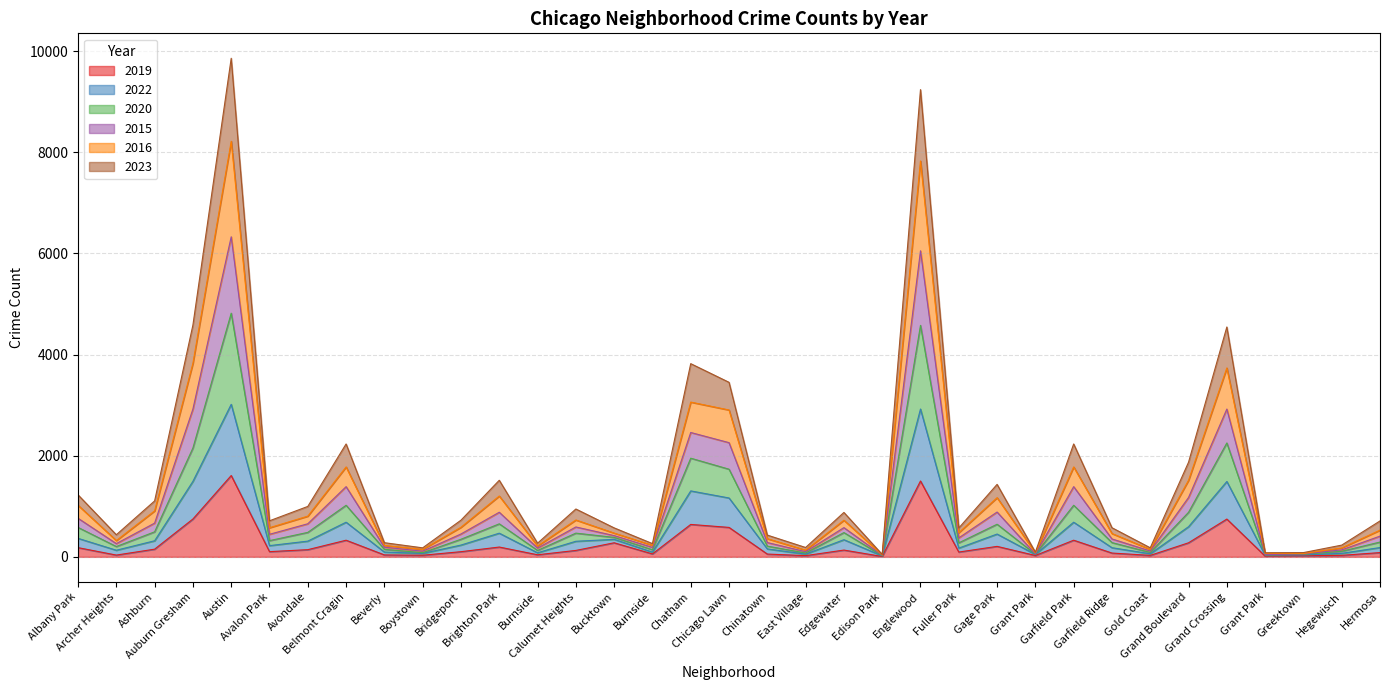

In 2022, how many points are higher than both neighbors (excluding endpoints)?

10